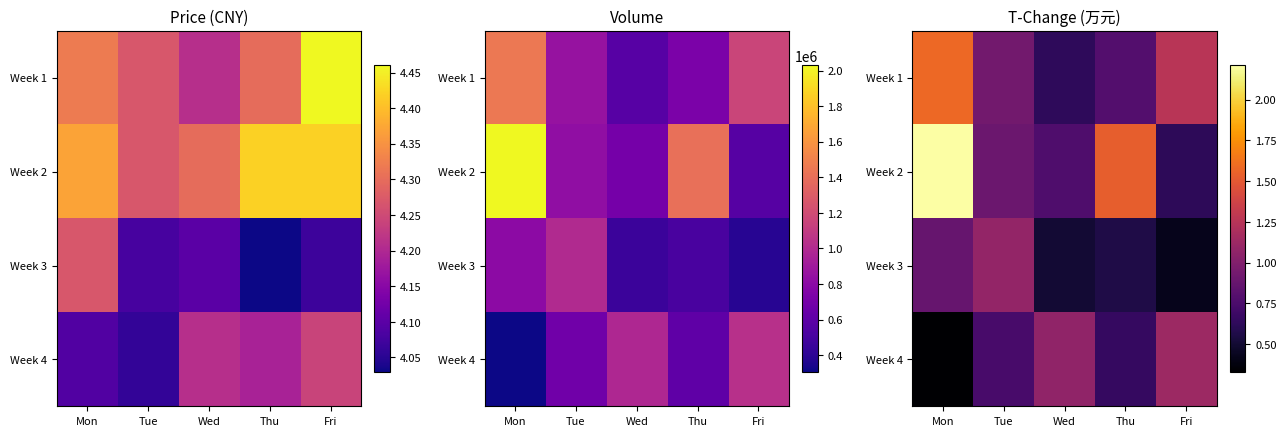

Is the value of Week 1 at Fri greater than the value of Week 3 at Mon?

Yes